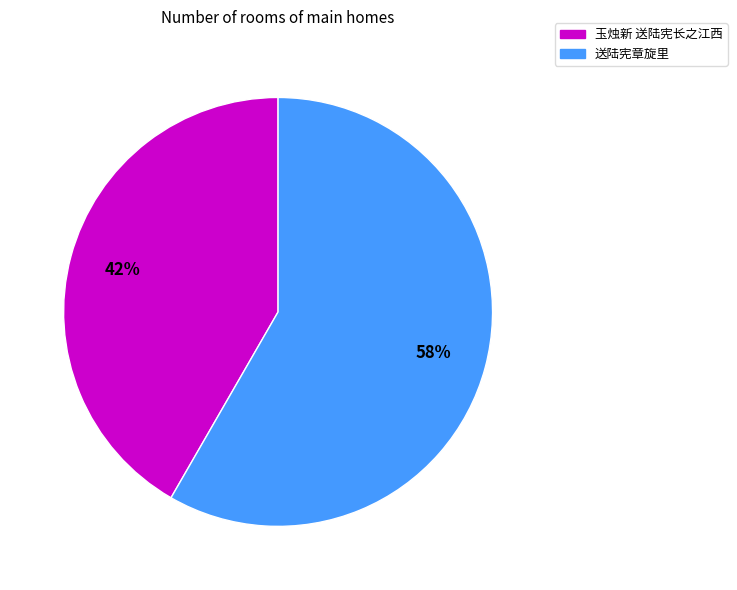

Rank the categories by value from highest to lowest.

送陆宪章旋里, 玉烛新 送陆宪长之江西